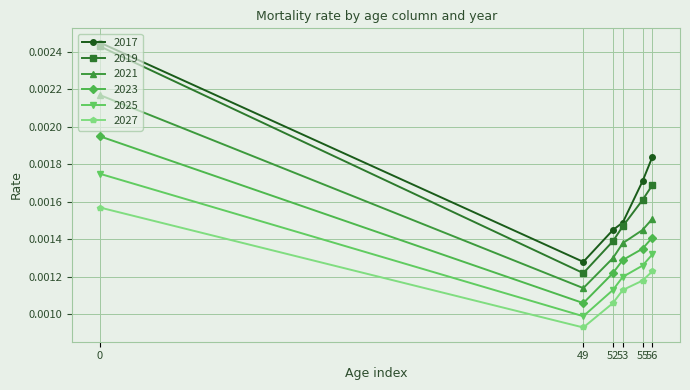

How many 2025 values are between 0 and 1?

6